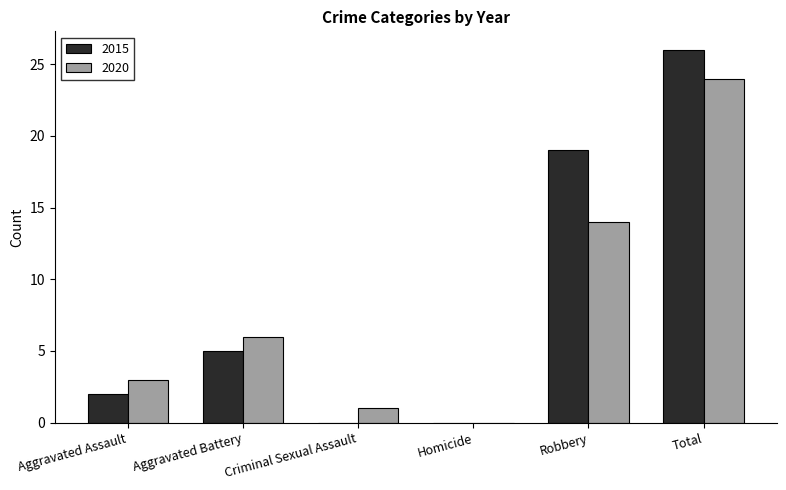

What value does the 2020 series have at Total?

24